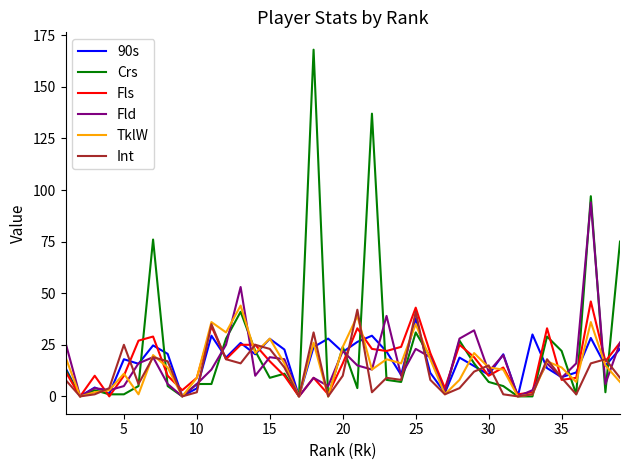

Does the chart have visible grid lines?

No